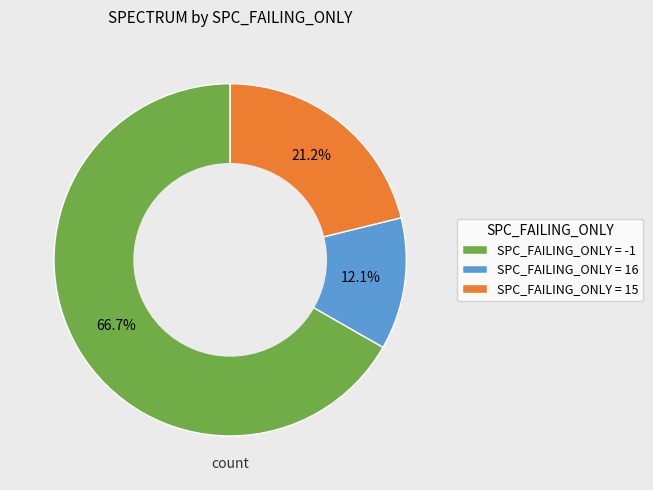

Does SPC_FAILING_ONLY = 16 account for over 50% of the chart?

No